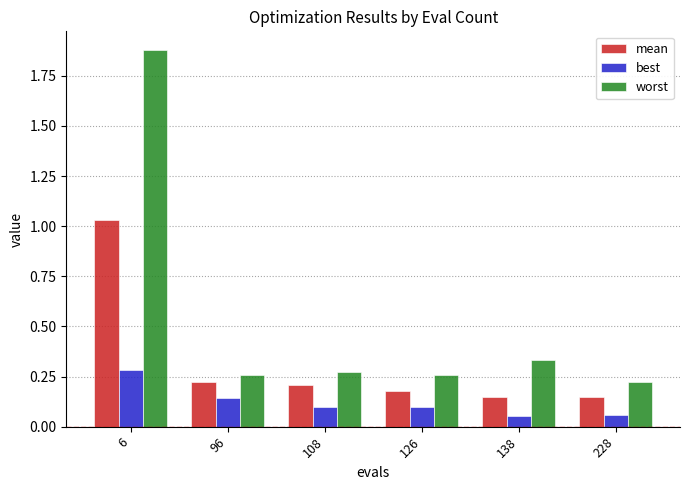

Are the bars grouped side by side (vs. stacked)?

Yes